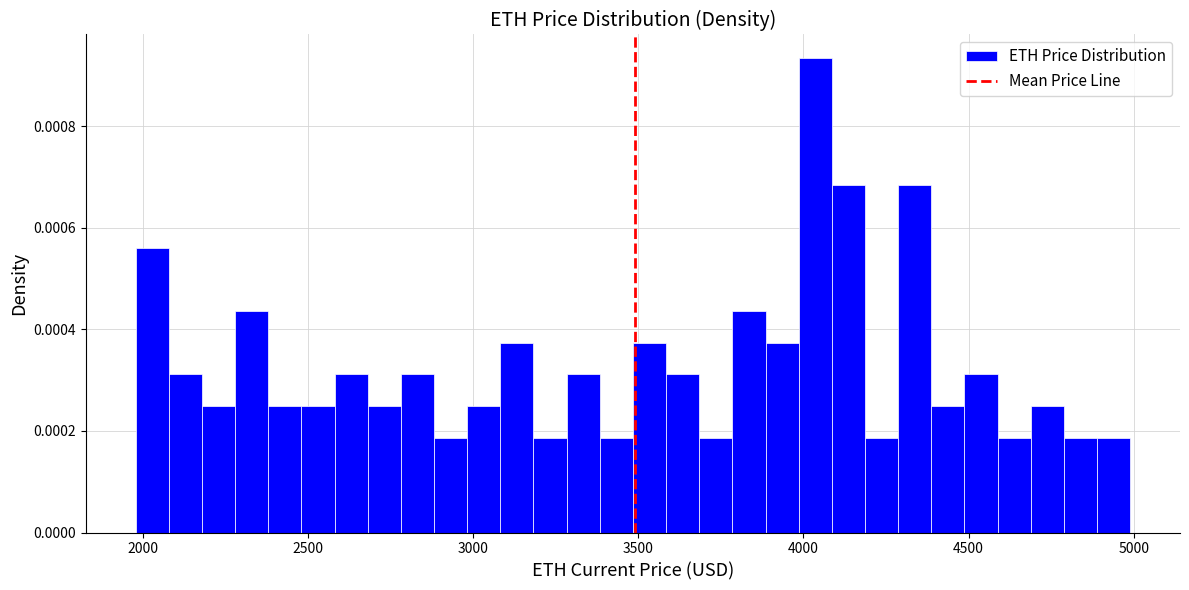

Read against the x-axis, roughly where is the centre of the tallest bar?

4050